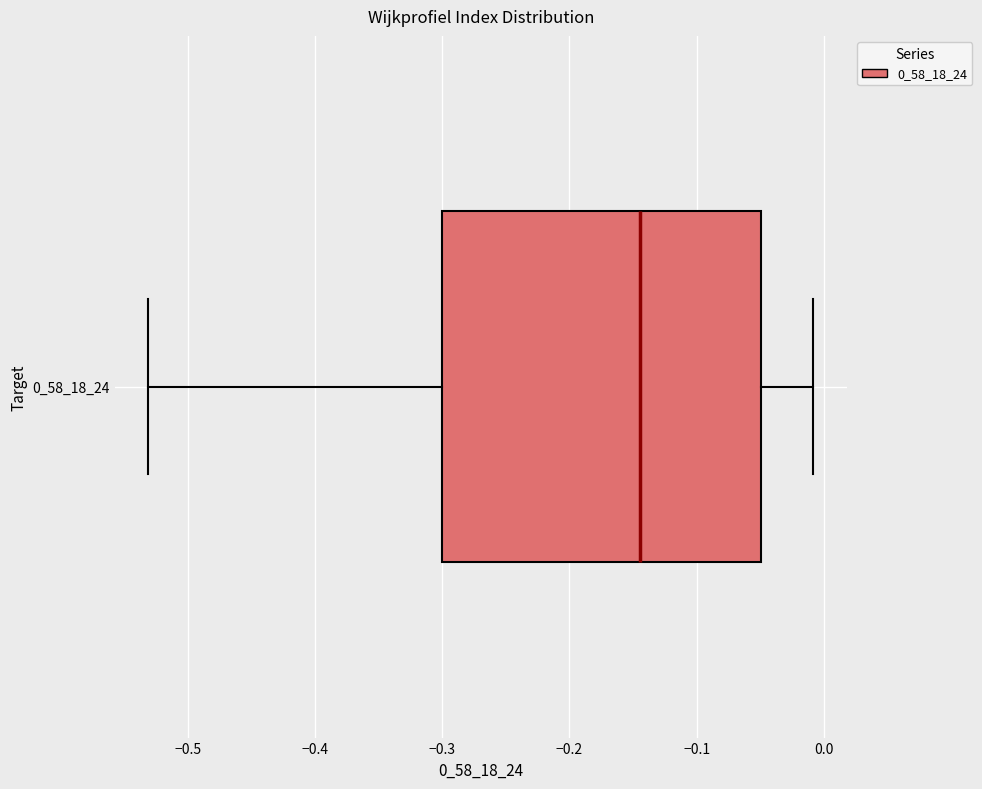

Transcribe this box plot: give where the median line is, the range the box spans, and where the two whiskers end, as read against the x-axis. The values are not printed on the chart, so give them approximately, as read against the axis.

median -0.14, box -0.30 to -0.05, whiskers -0.53 to -0.01